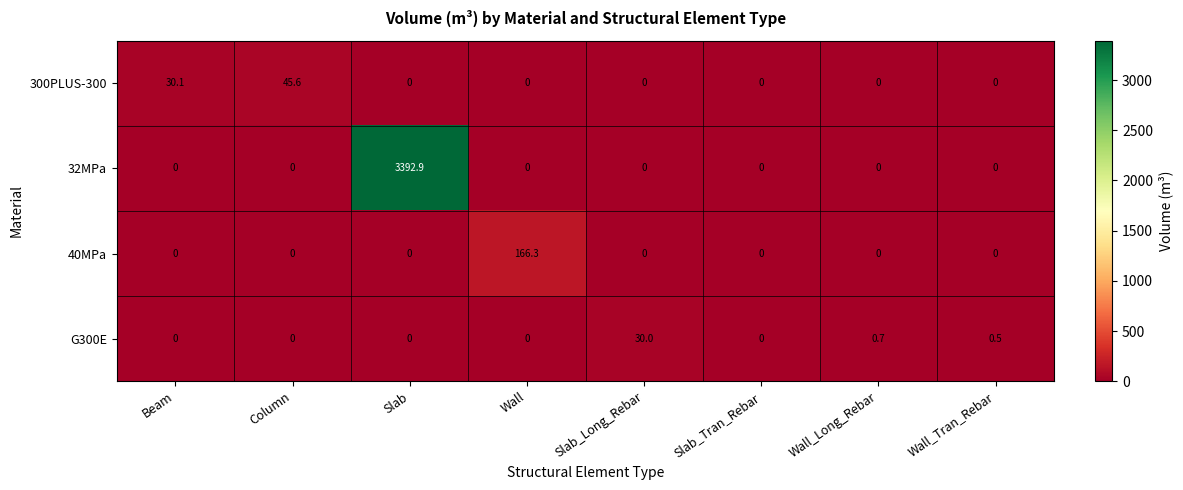

What is the spread (max minus min) of values at Slab_Long_Rebar?

30.0